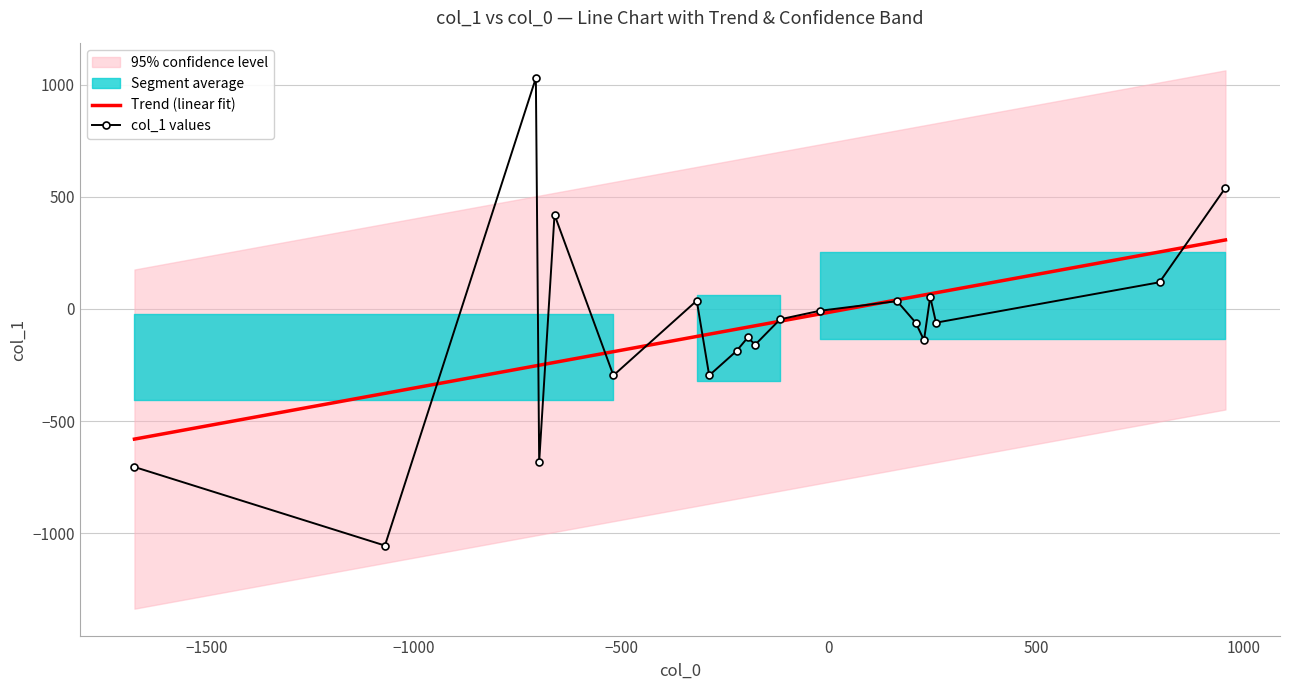

Which series has the largest total across all categories?

col_1 values